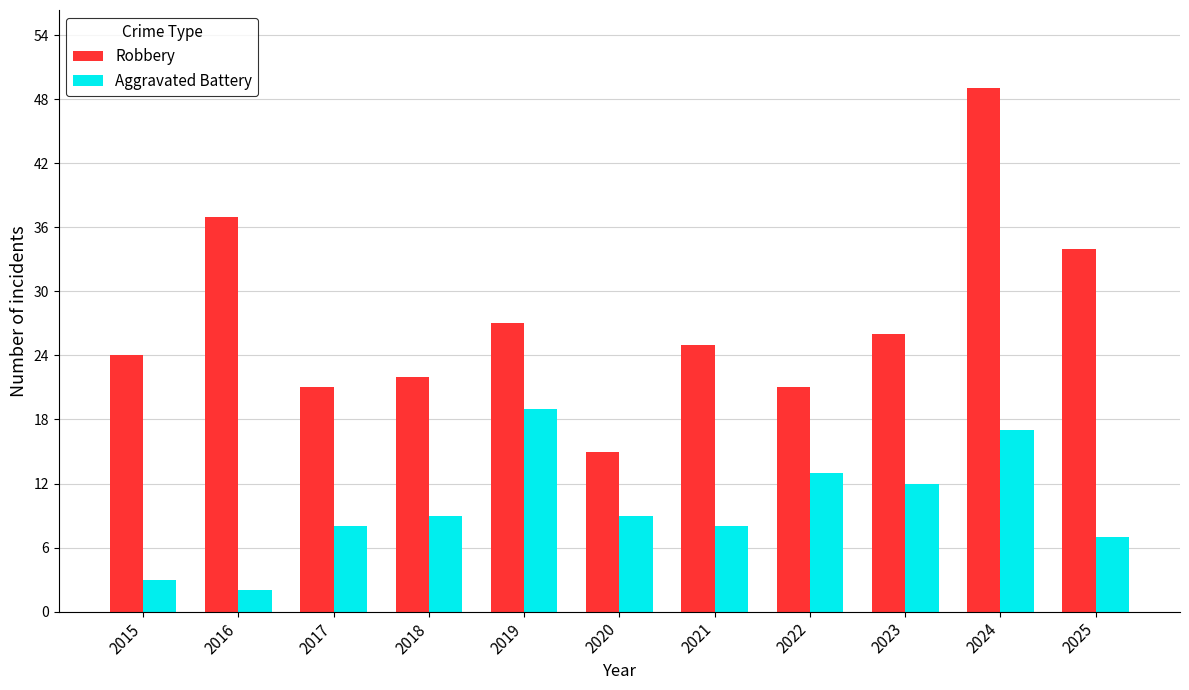

What is the total value across all series at 2023?

38